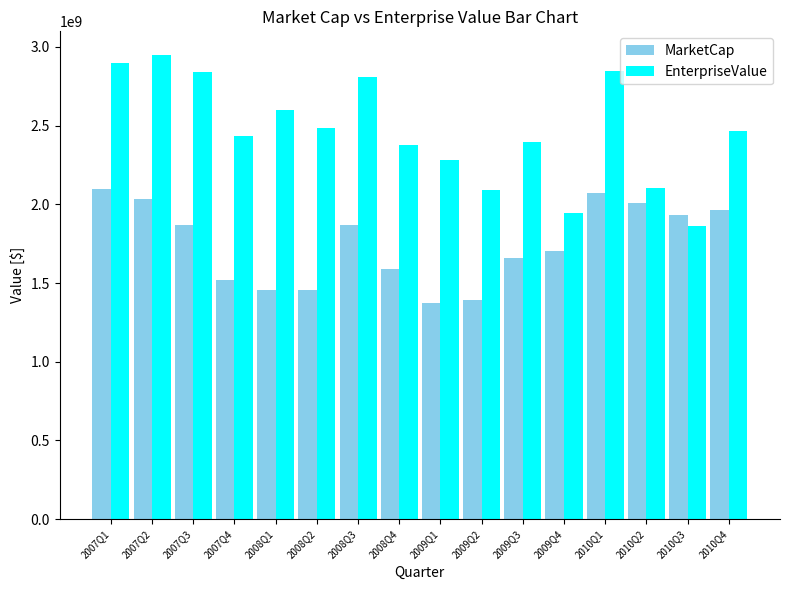

True or false: MarketCap has a value of 747834874.5 at 2010Q4.

False